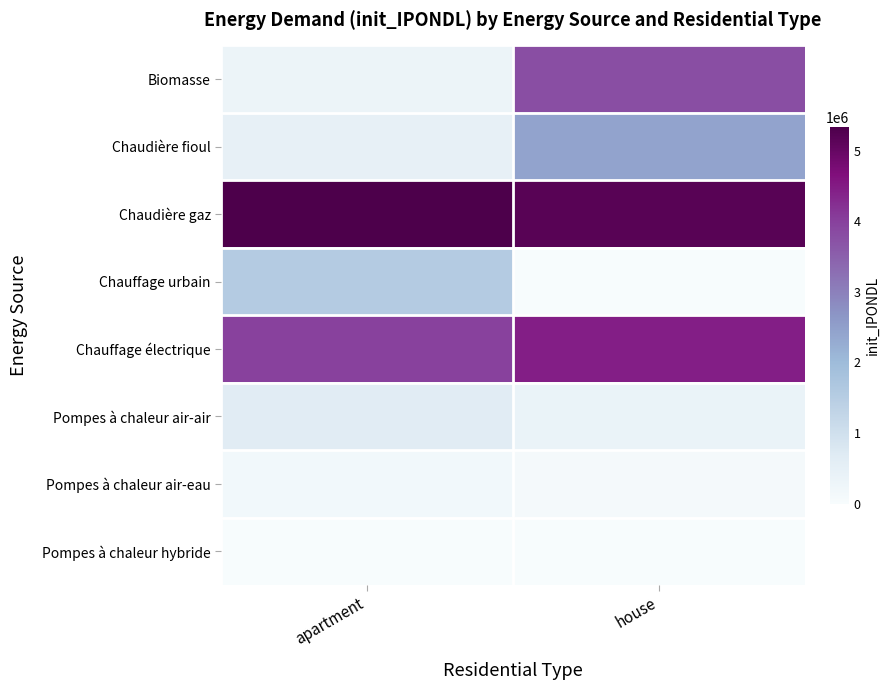

Reading left to right, list all the values displayed in this chart.

Biomasse: apartment=320487.0	house=3775624.0
Chaudière fioul: apartment=475230.0	house=2428267.0
Chaudière gaz: apartment=5334267.0	house=5168802.0
Chauffage urbain: apartment=1554877.0	house=13311.0
Chauffage électrique: apartment=3995209.0	house=4442744.0
Pompes à chaleur air-air: apartment=636489.8	house=365907.8
Pompes à chaleur air-eau: apartment=146882.2	house=84440.2
Pompes à chaleur hybride: apartment=0.0	house=0.0